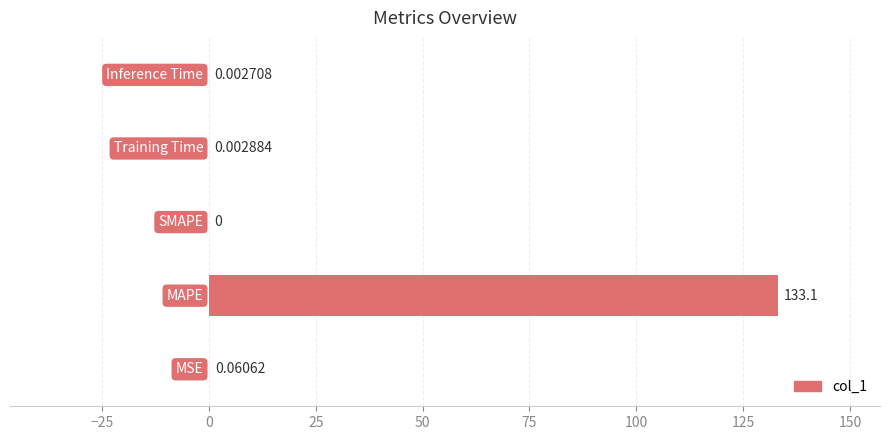

What is the sum of all values?

133.2